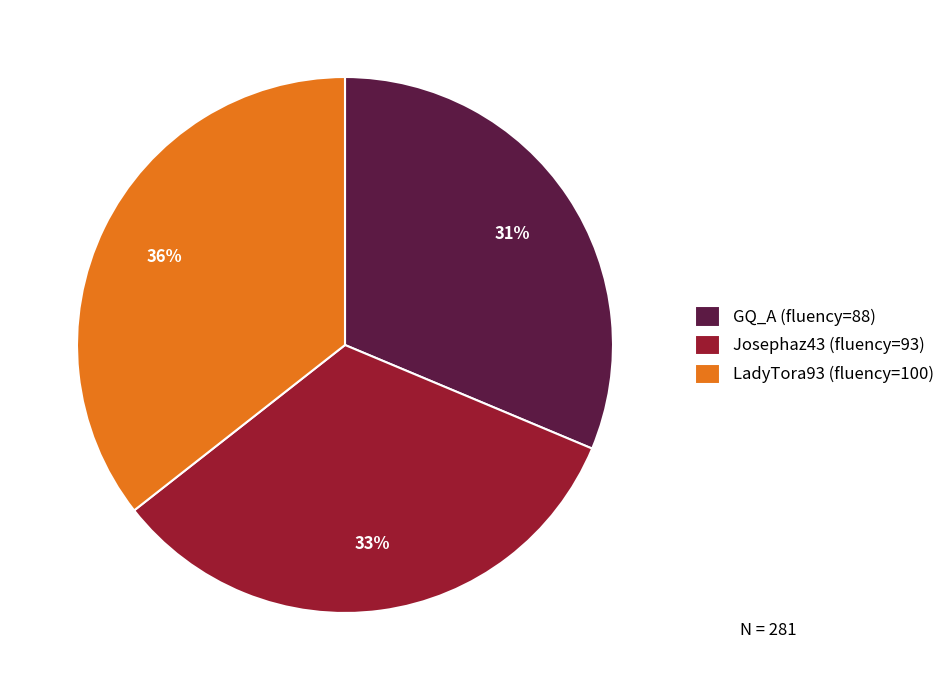

Which category has the biggest portion of the pie?

LadyTora93